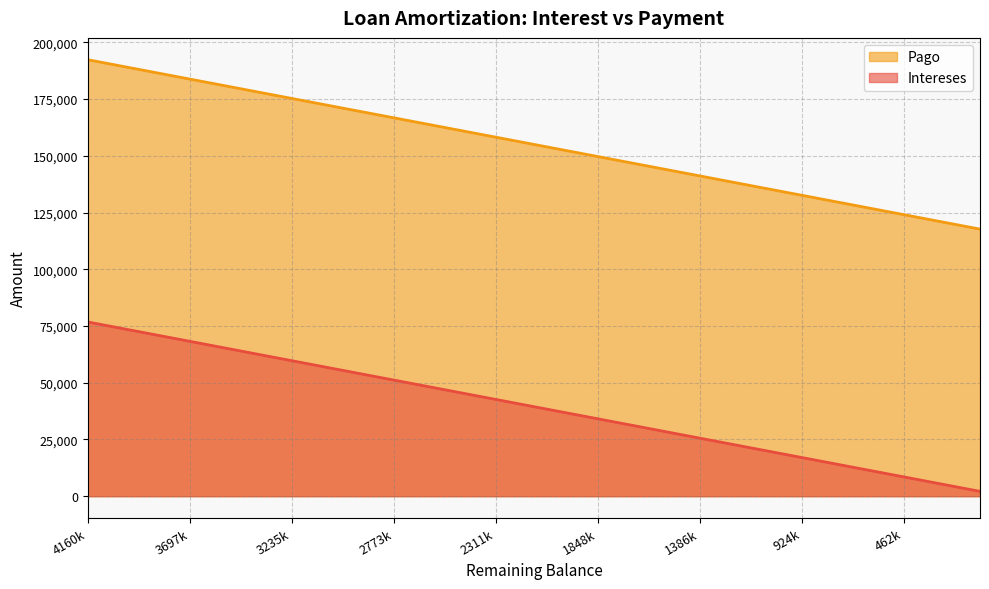

What is the total value across all series at 924k?

149679.2